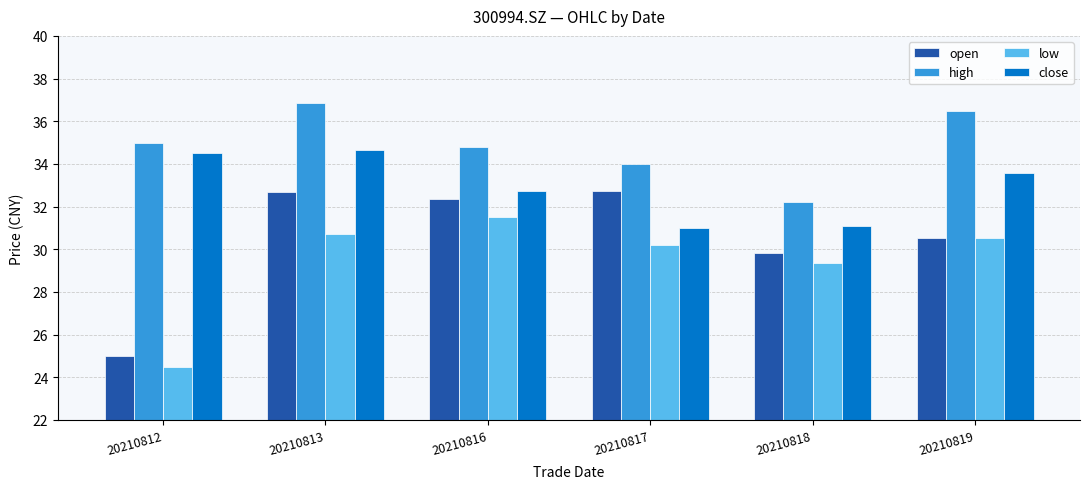

Reading right to left, what are all the values shown in this chart?

open: 30.5	29.8	32.7	32.4	32.7	25.0
high: 36.5	32.2	34.0	34.8	36.9	35.0
low: 30.5	29.4	30.2	31.5	30.7	24.5
close: 33.6	31.1	31.0	32.7	34.6	34.5